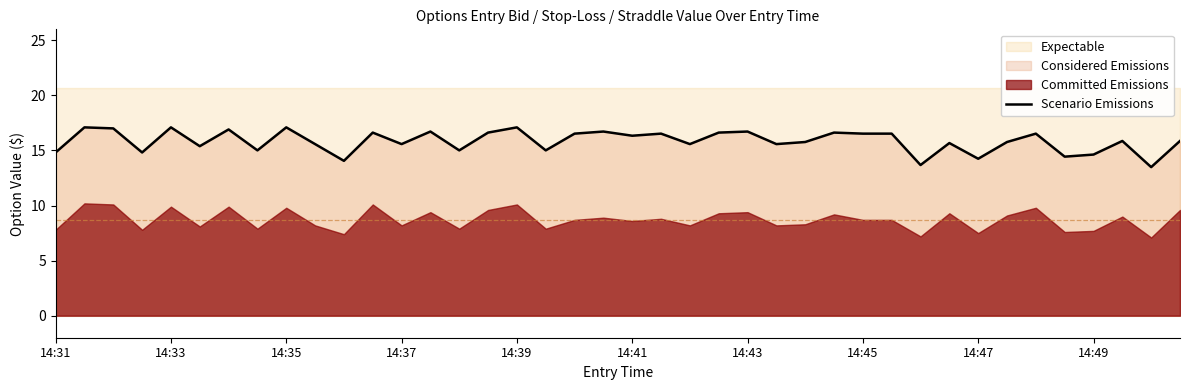

How many lines are shown in the chart?

1